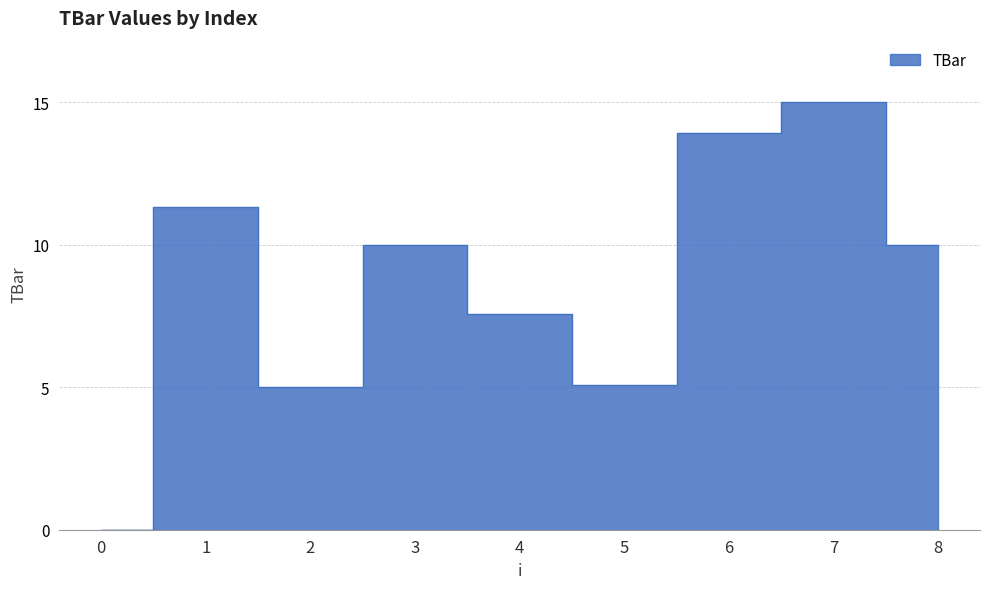

True or false: the data shows 13.9 at 6.

True